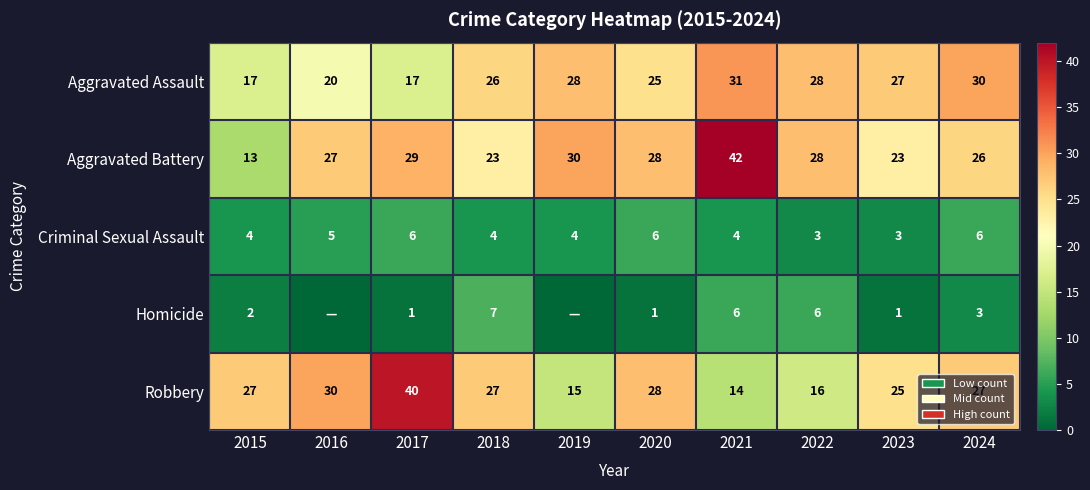

What is the difference between the Aggravated Battery values at 2020 and 2016?

1